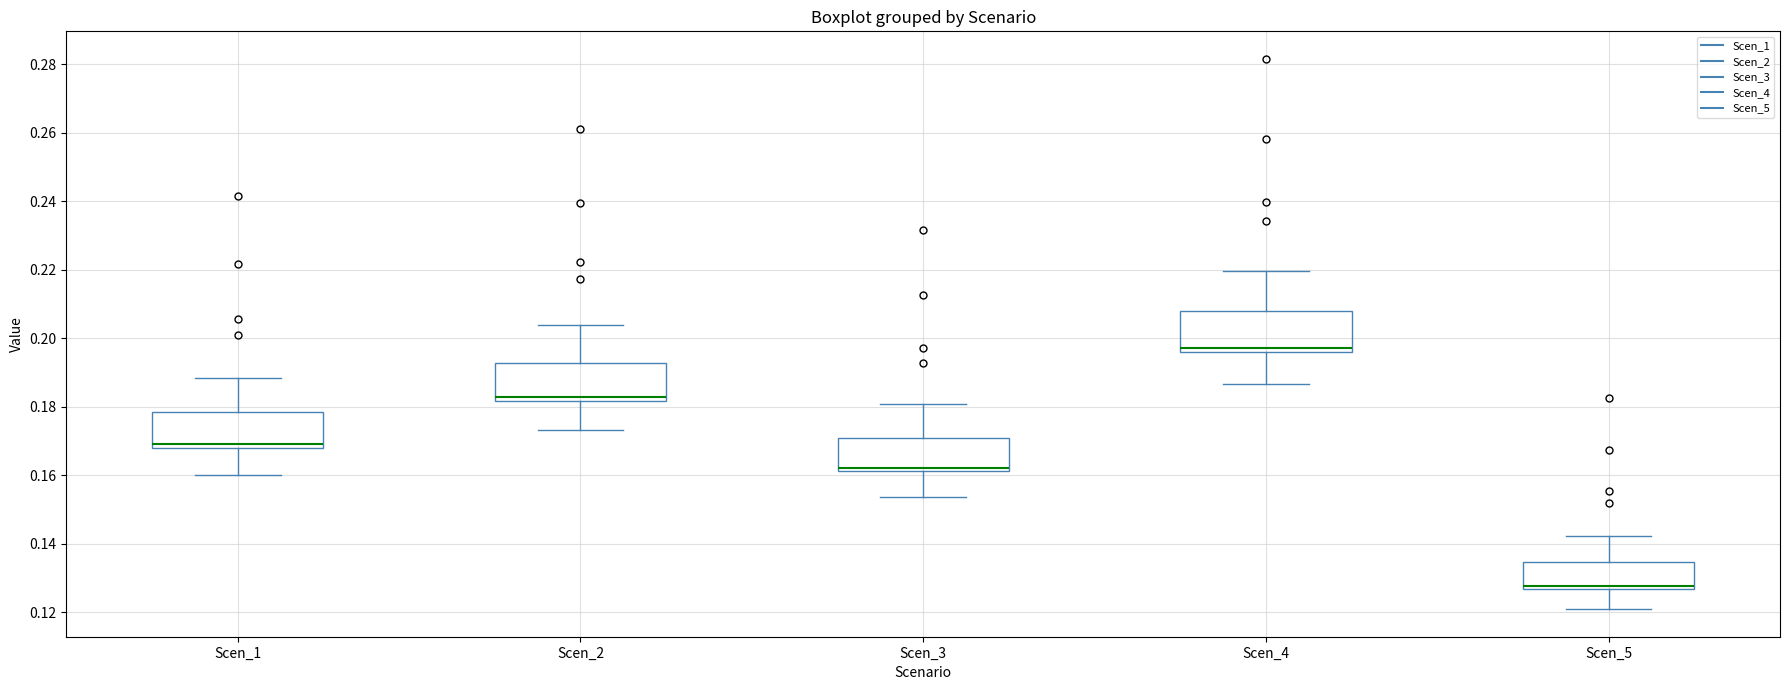

Which box's median line is the lowest?

Scen_5